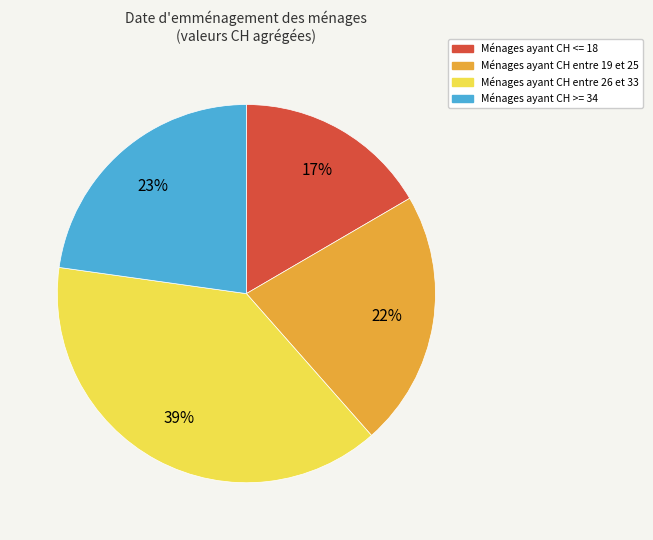

Is there a majority slice in this chart?

No